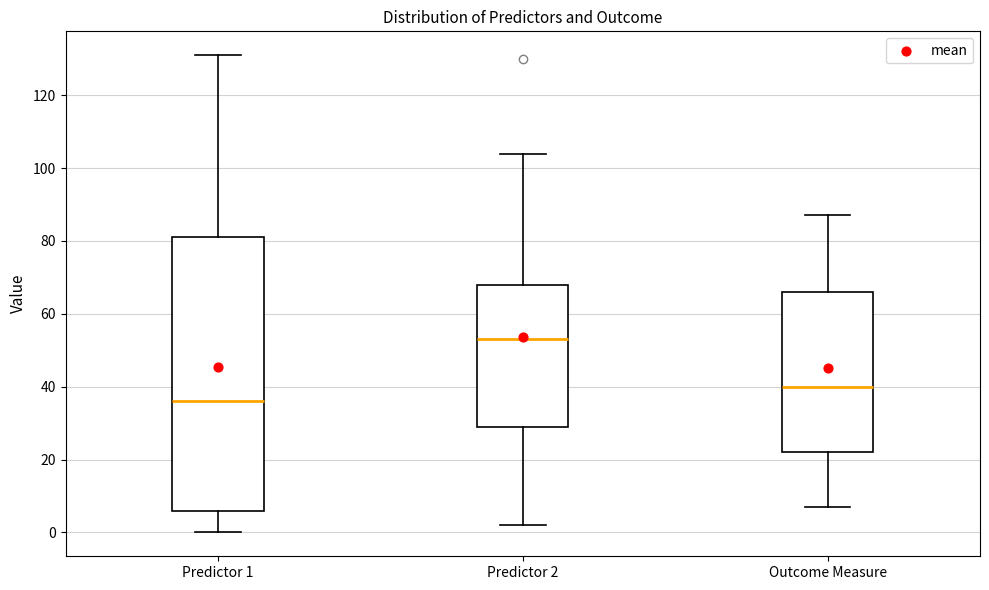

Reading left to right, transcribe this box plot: for each box, give where its median line is, the range the box spans, and where its two whiskers end, as read against the y-axis. The values are not printed on the chart, so give them approximately, as read against the axis.

Predictor 1: median 36, box 6 to 82, whiskers 0 to 132
Predictor 2: median 54, box 30 to 68, whiskers 2 to 104
Outcome Measure: median 40, box 22 to 66, whiskers 8 to 88